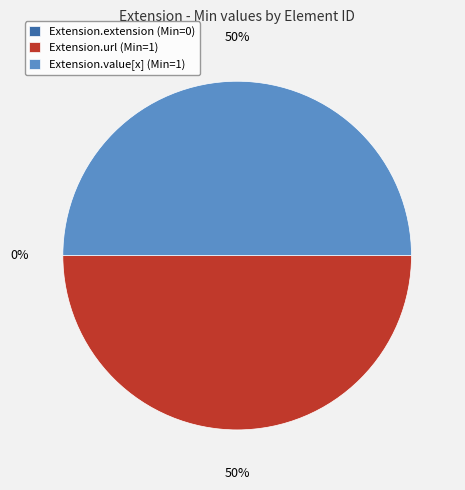

To the nearest percent, what is the average slice percentage?

33%